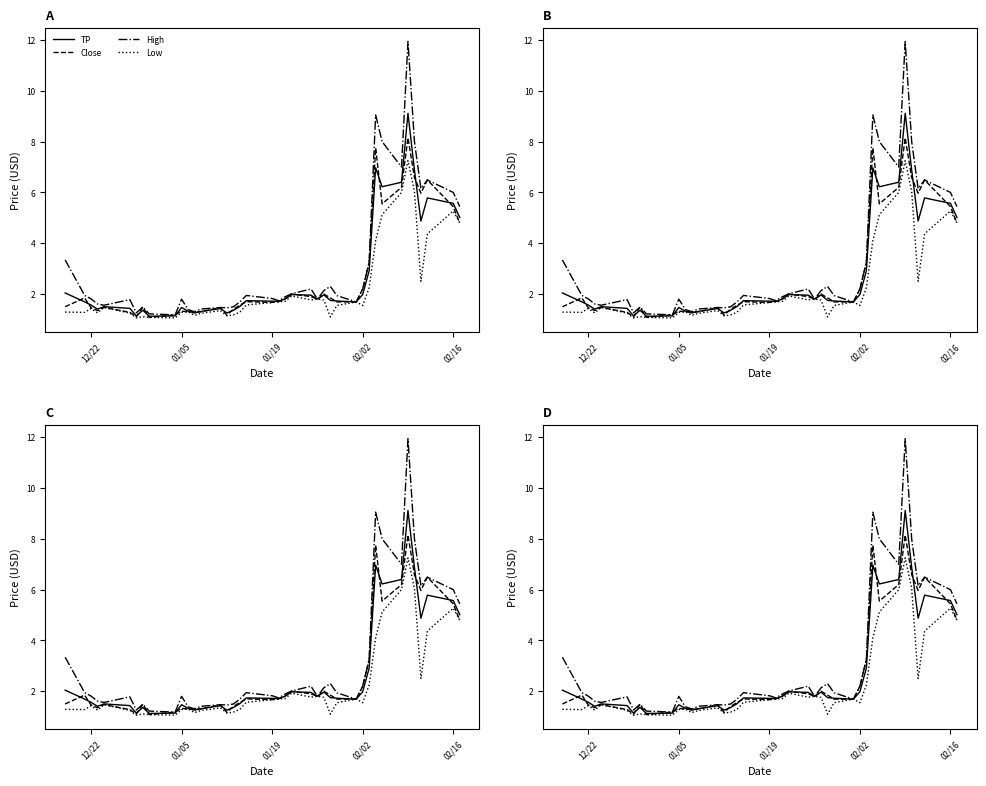

Where is High nearest to the value 6?

02/16